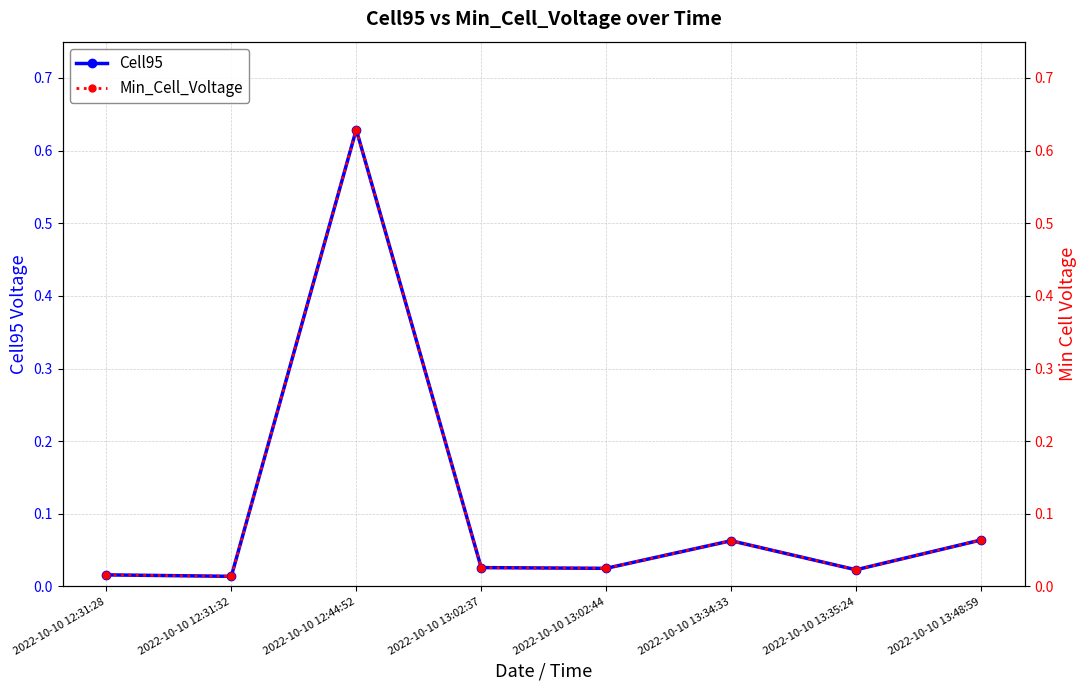

True or false: Cell95 and Min_Cell_Voltage cross at least once.

False